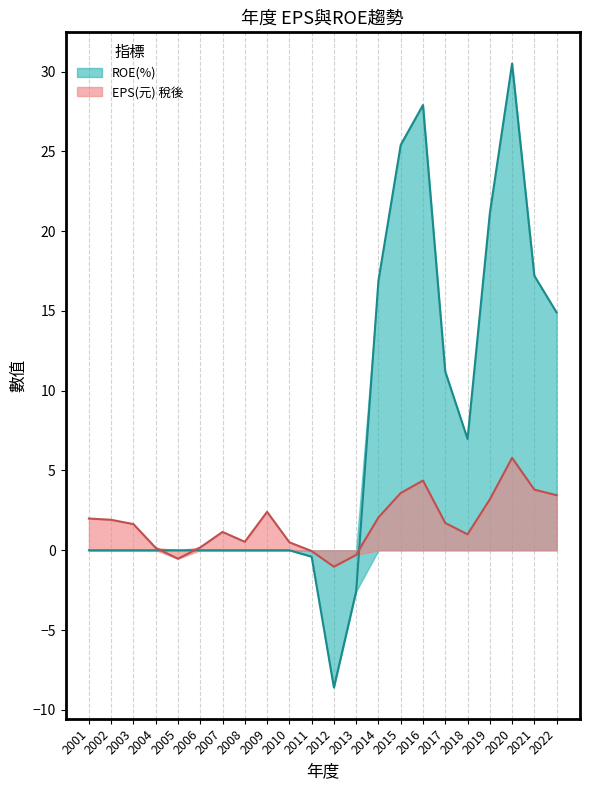

How many series are shown in this chart?

2